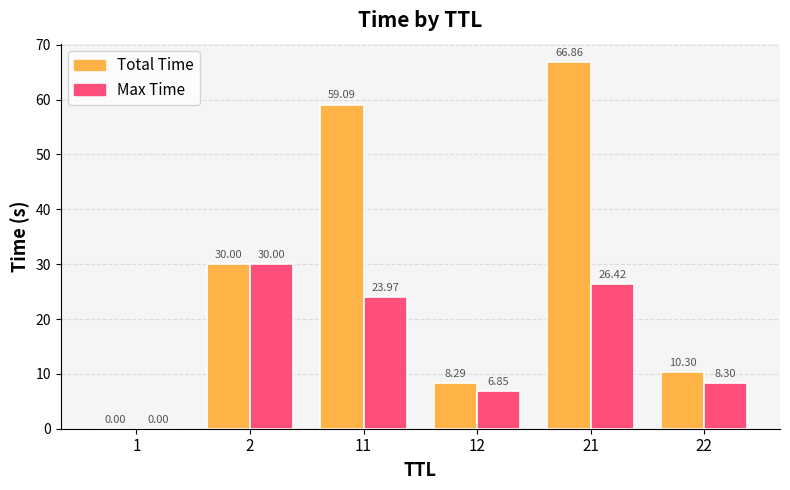

What is the sum of the Total Time values at 1 and 2?

30.0